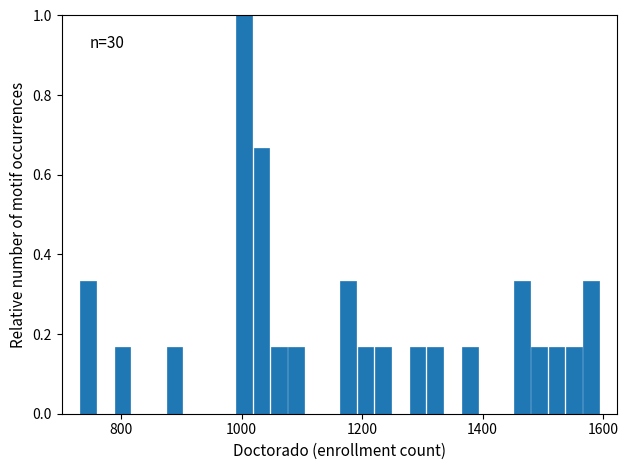

Read against the x-axis, roughly where is the centre of the tallest bar?

1000